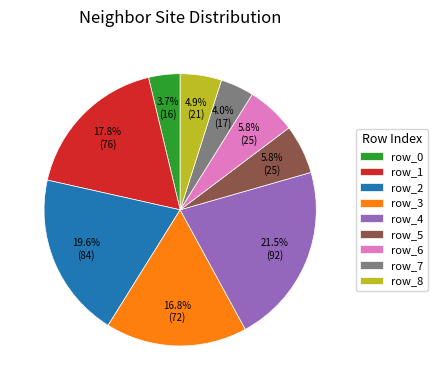

Which slice is the largest?

row_4